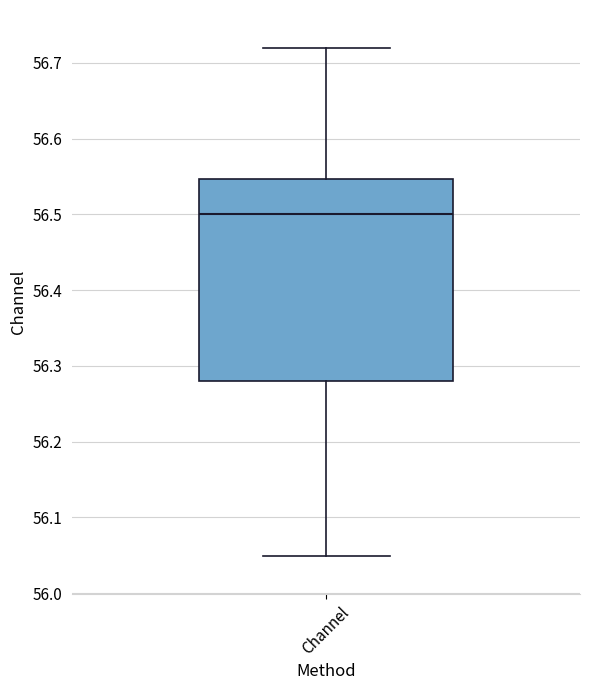

Where does the median line of the box for Channel sit on the y-axis? The values are not printed on the chart, so give them approximately, as read against the axis.

56.50